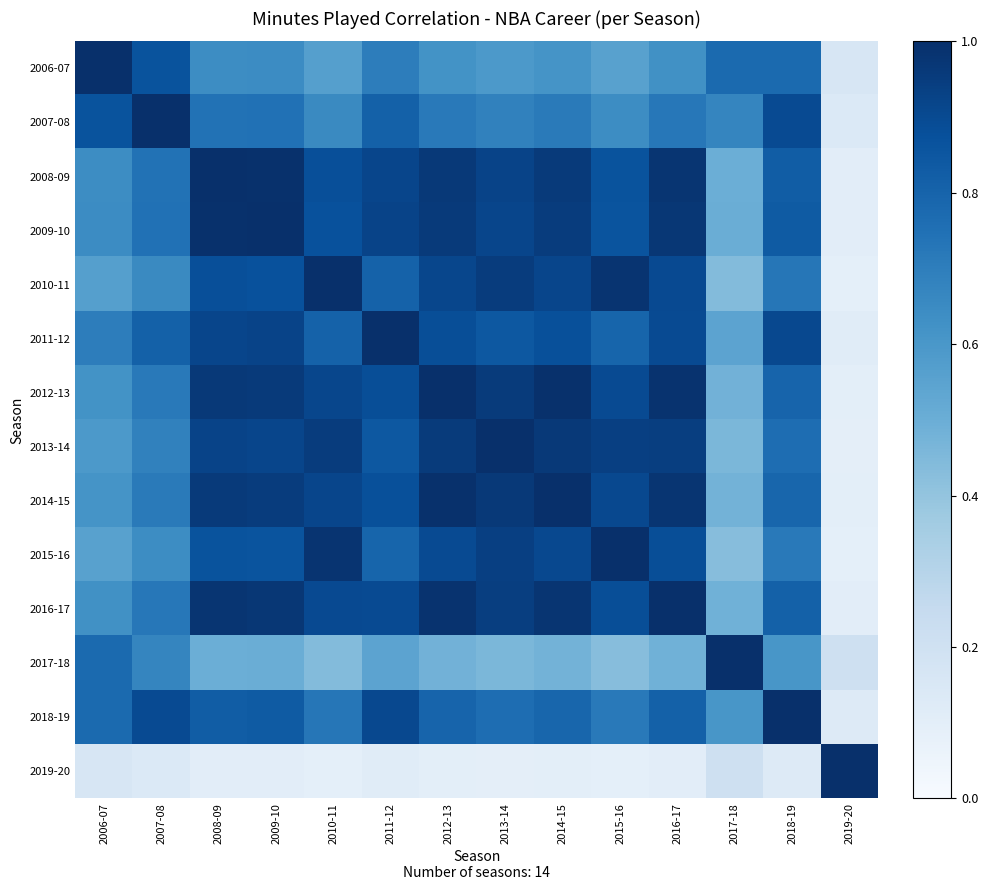

What is the minimum value shown in the chart?

0.1